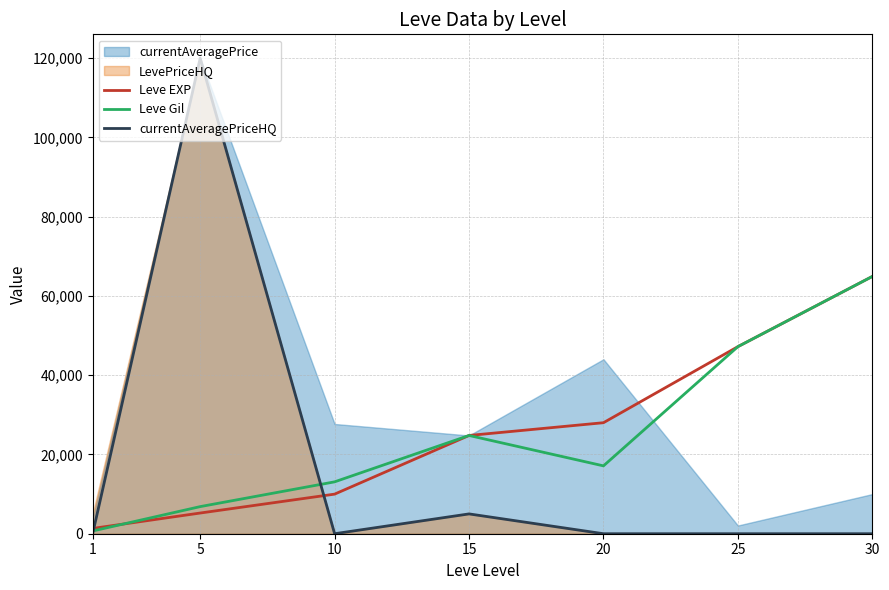

What is the greatest value displayed?

120000